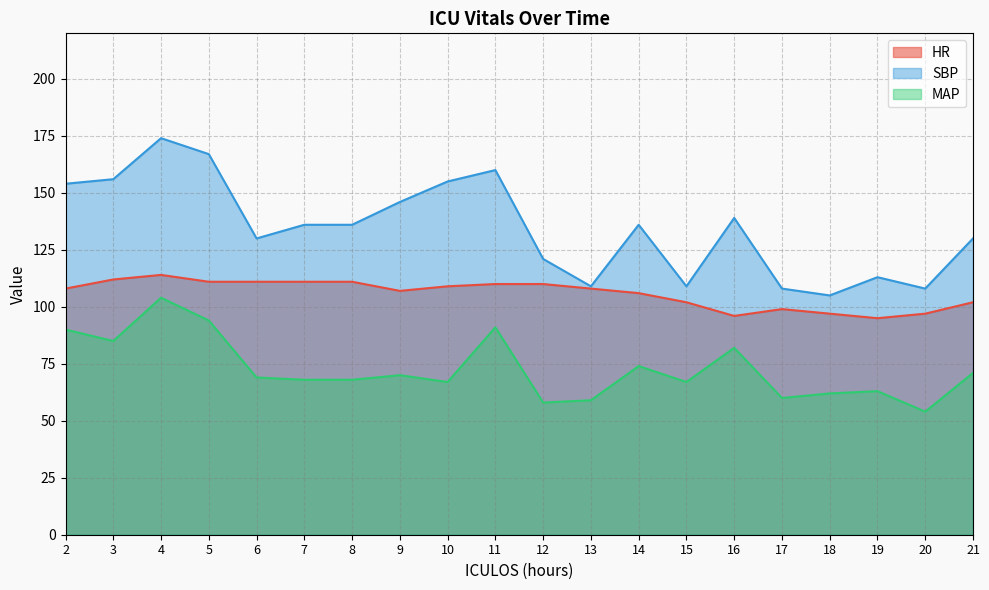

List the series in order of their overall mean, highest first.

SBP, HR, MAP